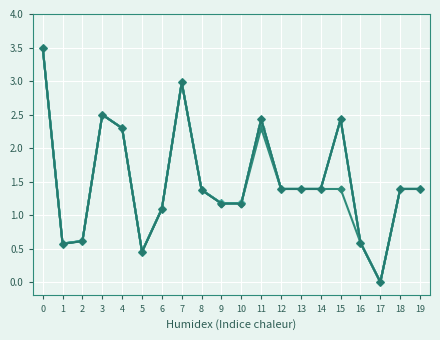

Which has a higher value, 8 or 1?

8